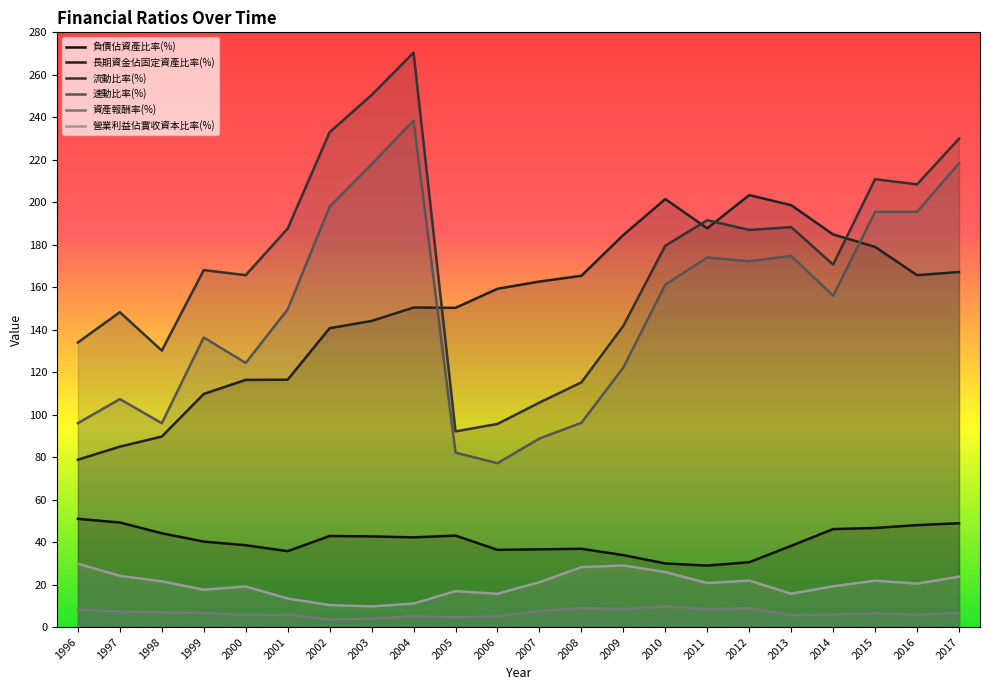

Does the chart have visible grid lines?

No